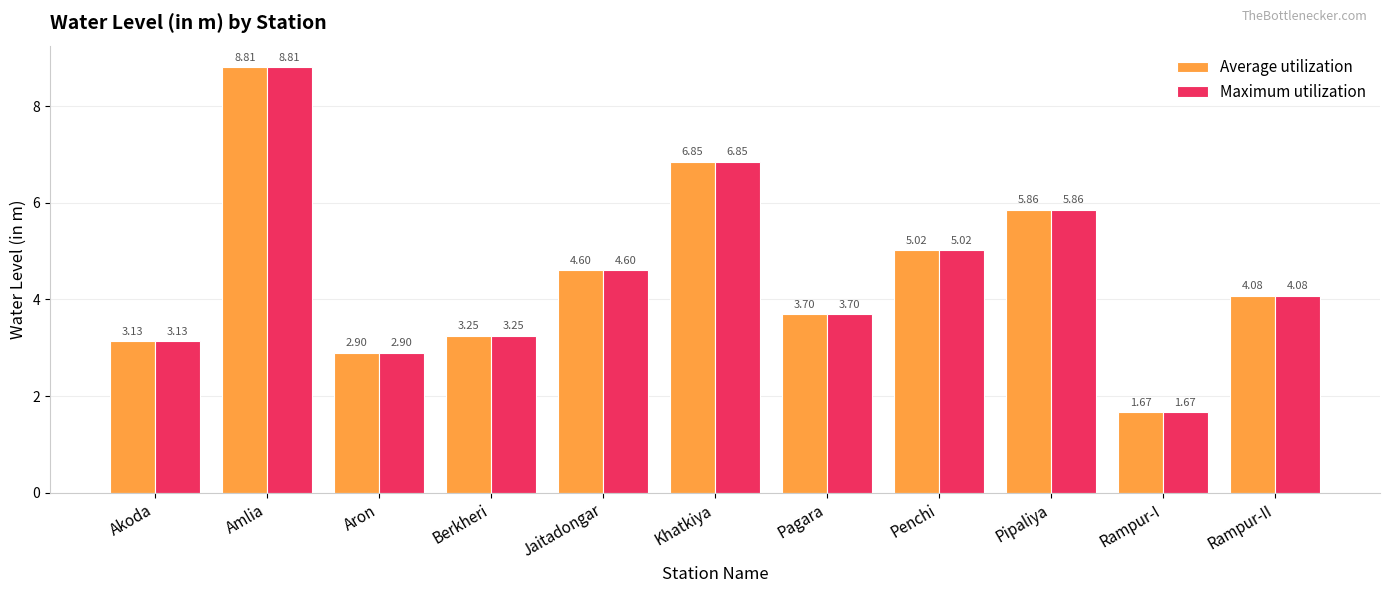

How many bars are there in total?

22